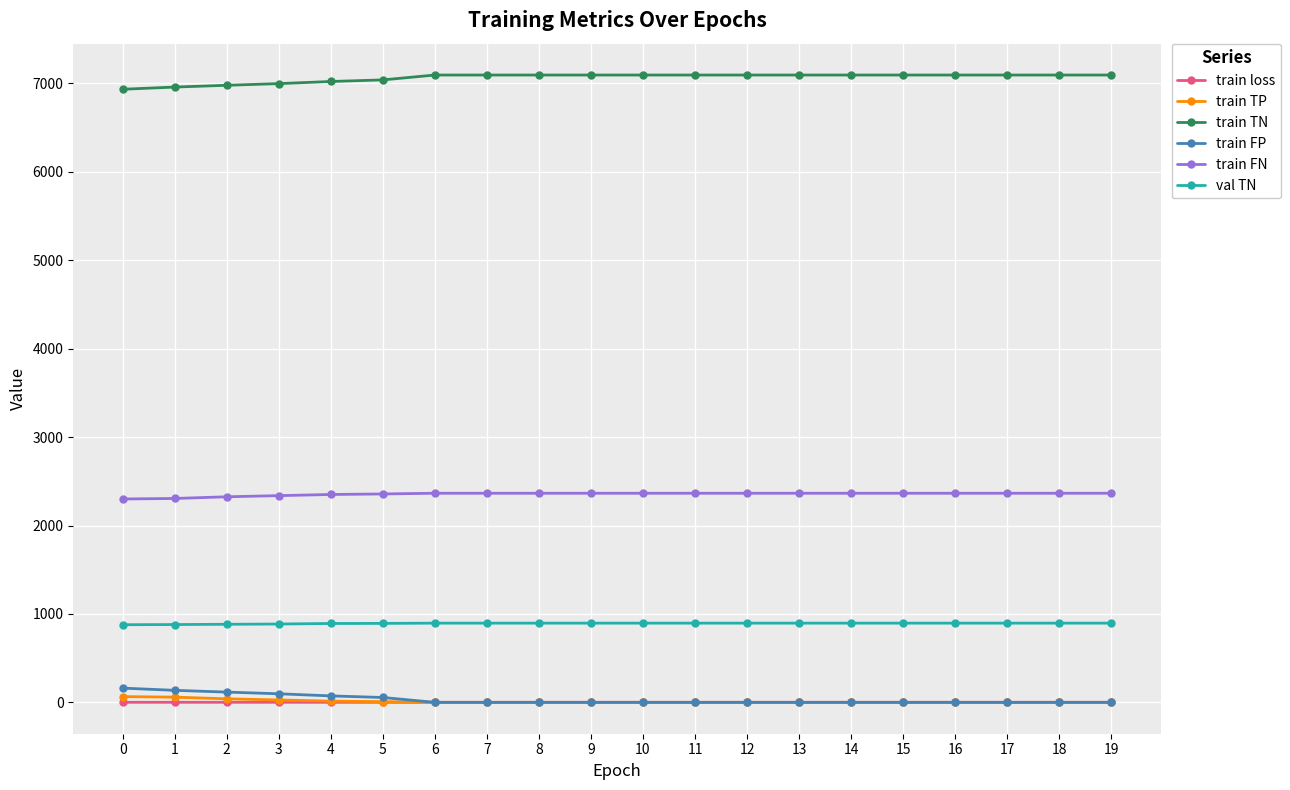

How many data points does each series have?

20